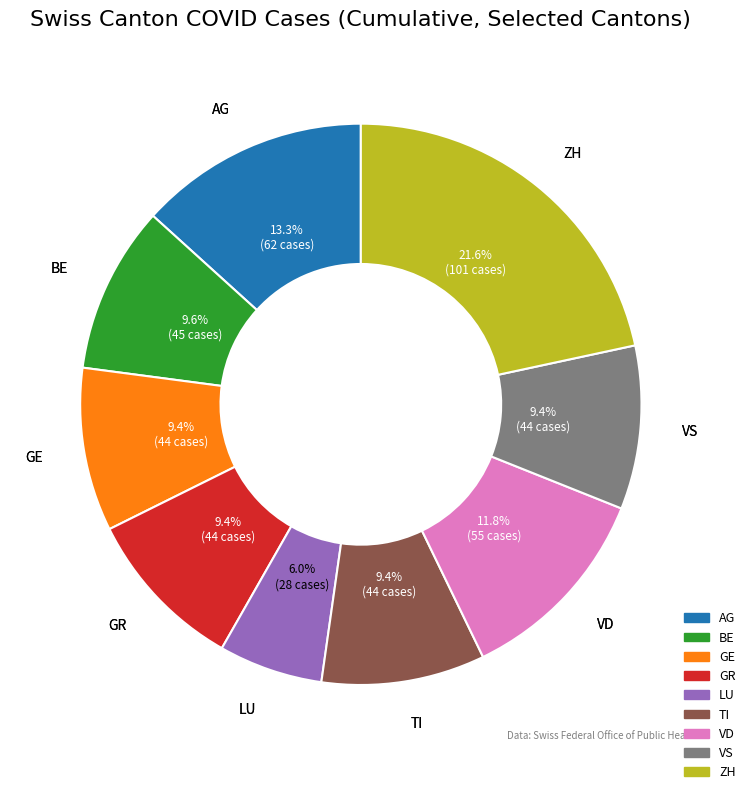

Does any single category account for the majority?

No